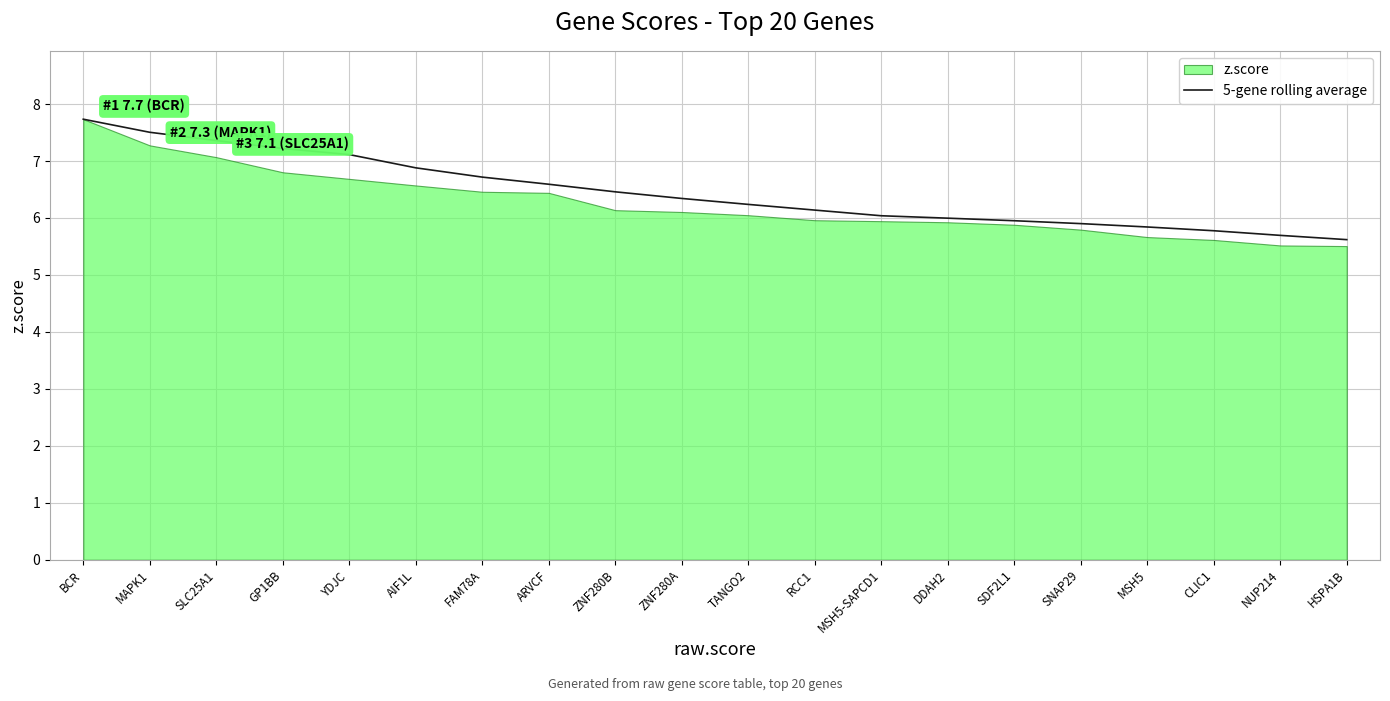

Reading right to left, list all the values displayed in this chart.

5.6	5.7	5.8	5.8	5.9	6.0	6.0	6.0	6.1	6.2	6.3	6.5	6.6	6.7	6.9	7.1	7.2	7.4	7.5	7.7